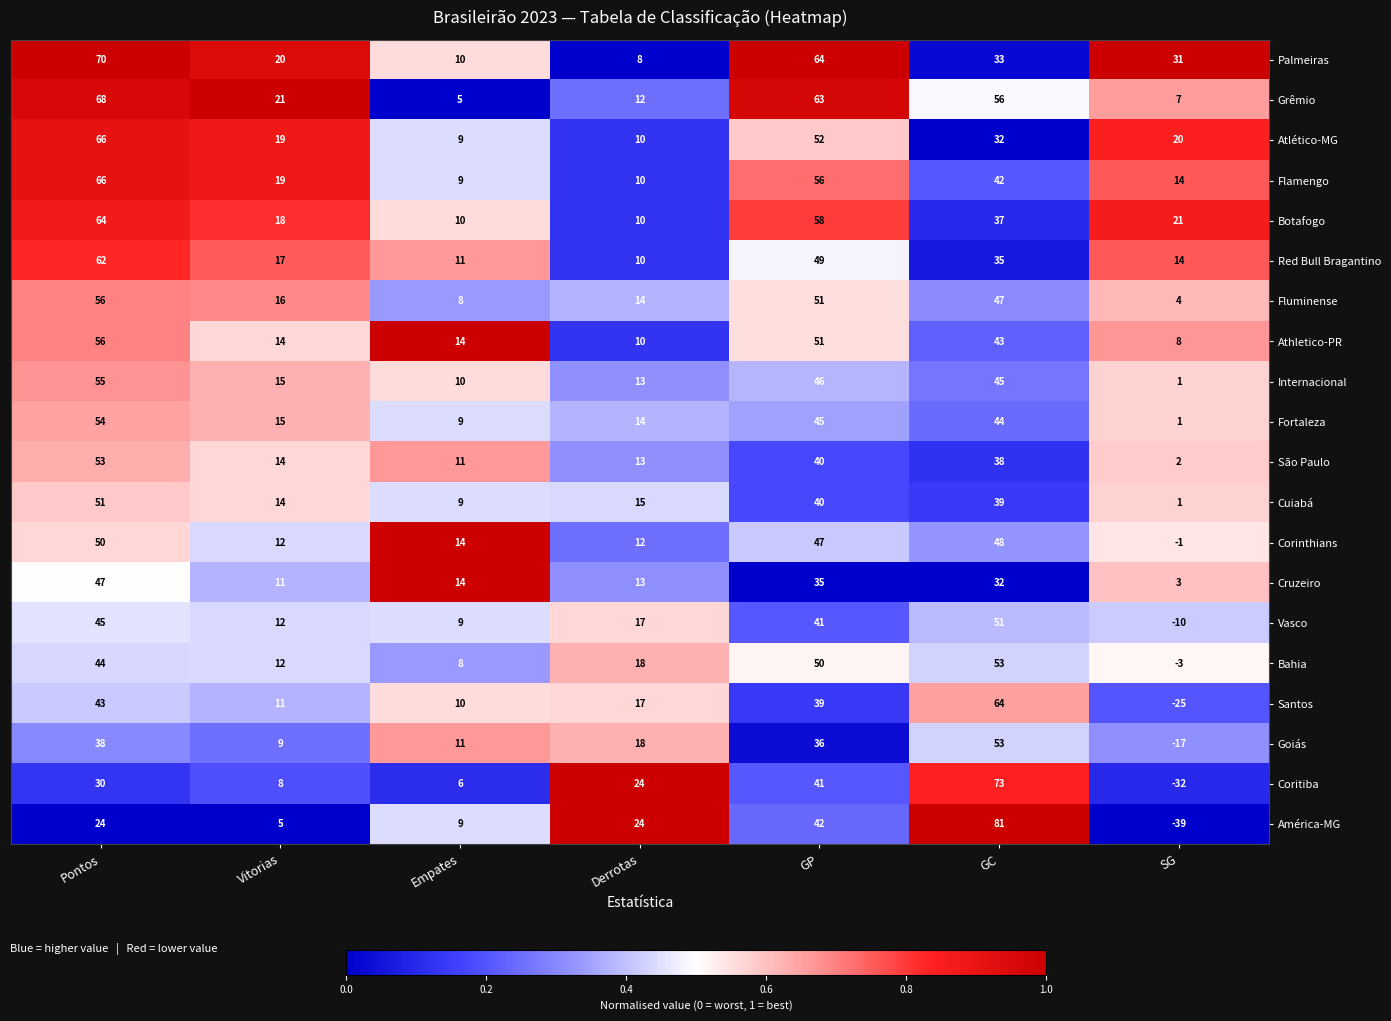

Rank the categories by Fluminense value from highest to lowest.

Pontos, GP, GC, Vitorias, Derrotas, Empates, SG